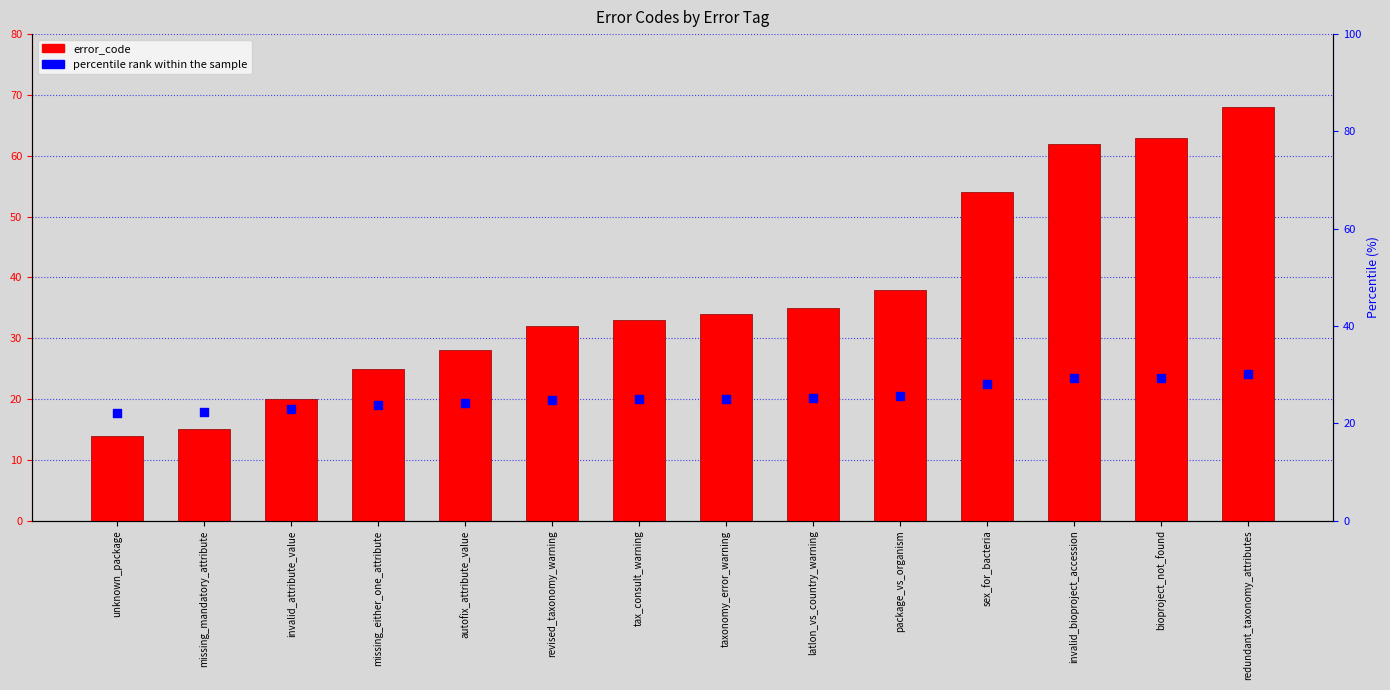

Is the value of error_code at redundant_taxonomy_attributes greater than the value of percentile rank within the sample at unknown_package?

Yes